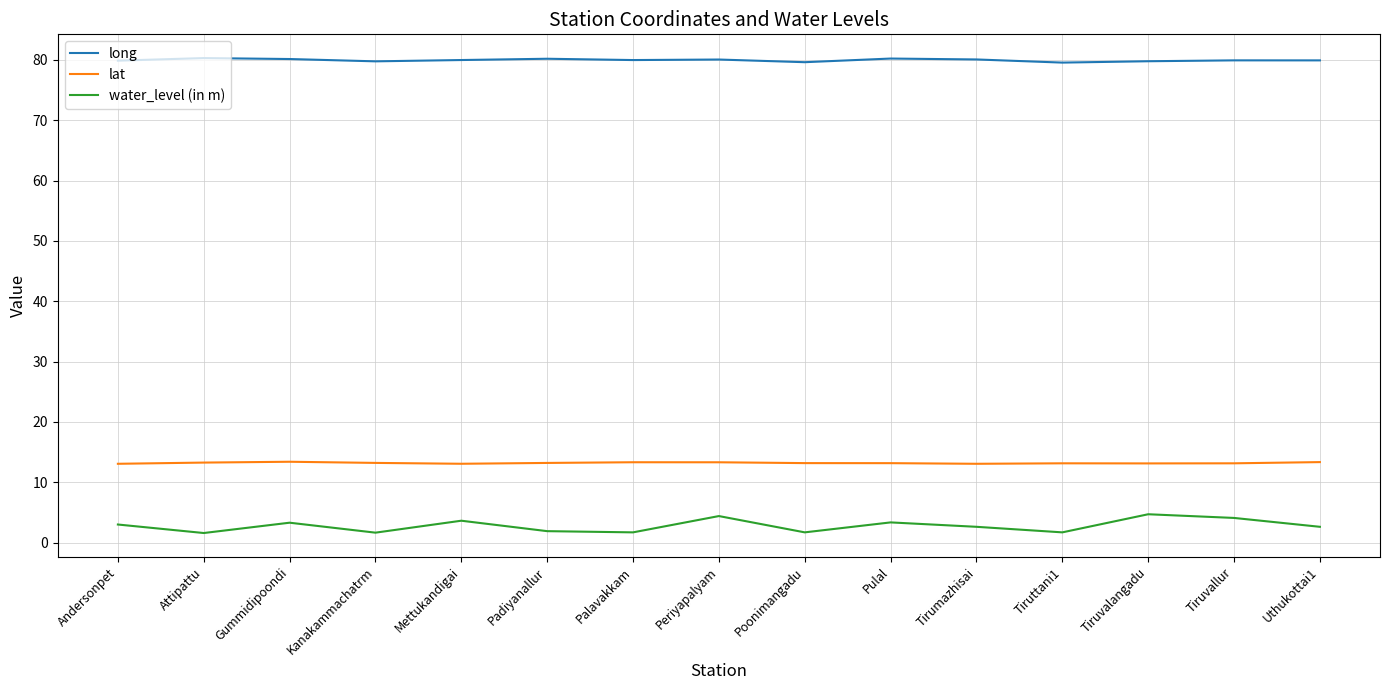

What is the greatest value displayed?

80.3